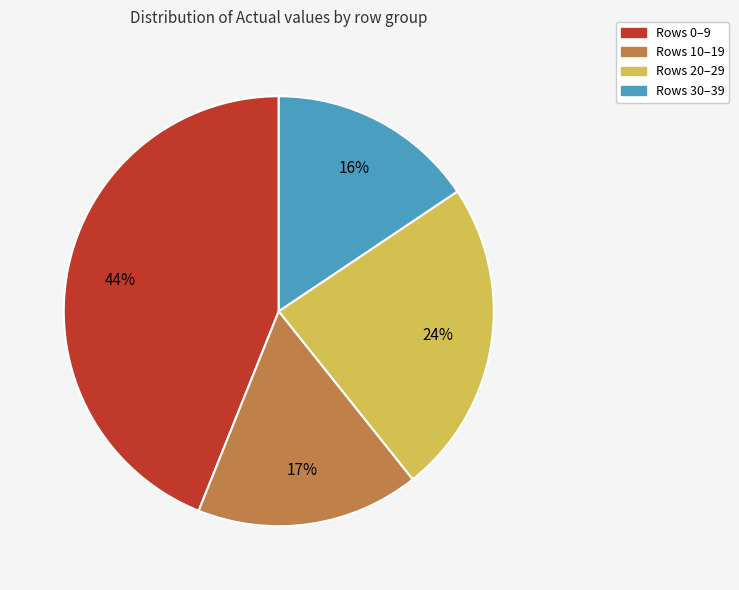

Is there any slice that represents more than half of the pie?

No